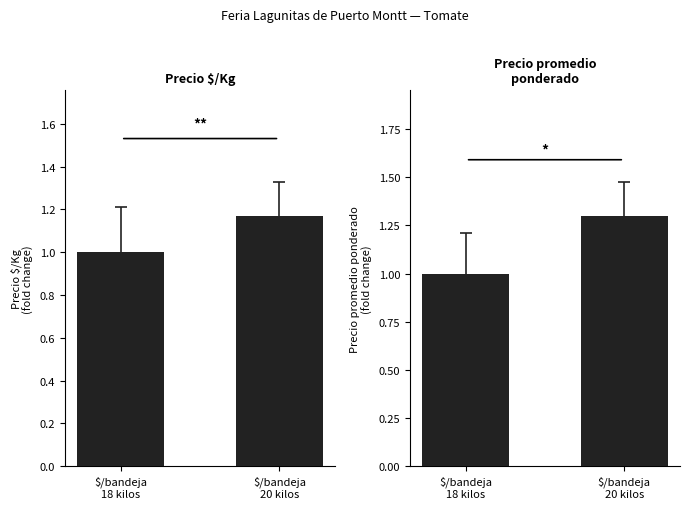

How many data points in Precio promedio ponderado are above 1?

1